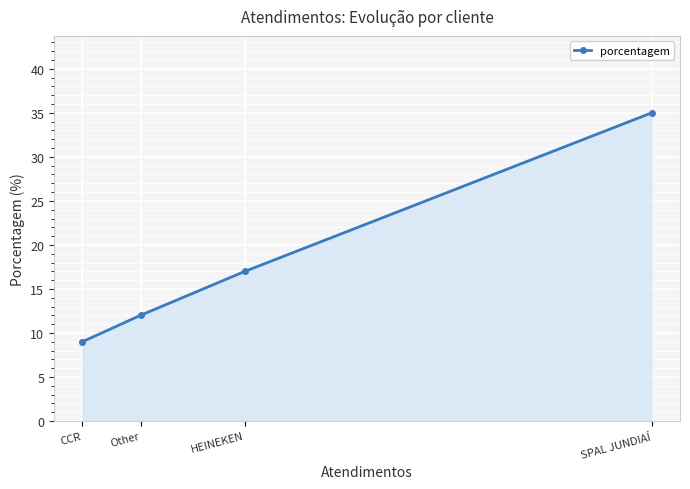

The value at HEINEKEN is 30. True or false?

False